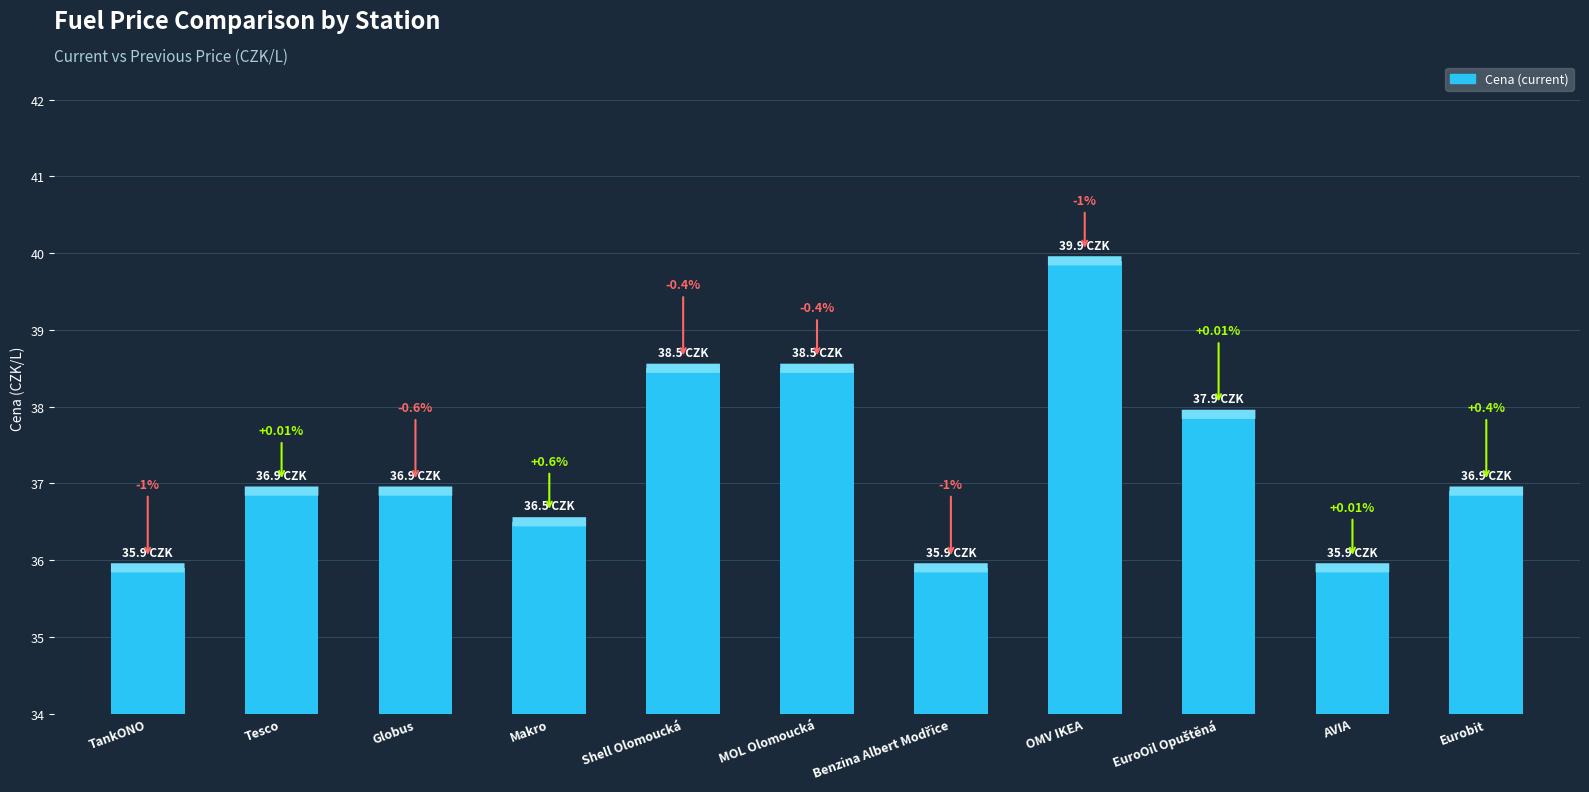

How many bars are there in total?

11